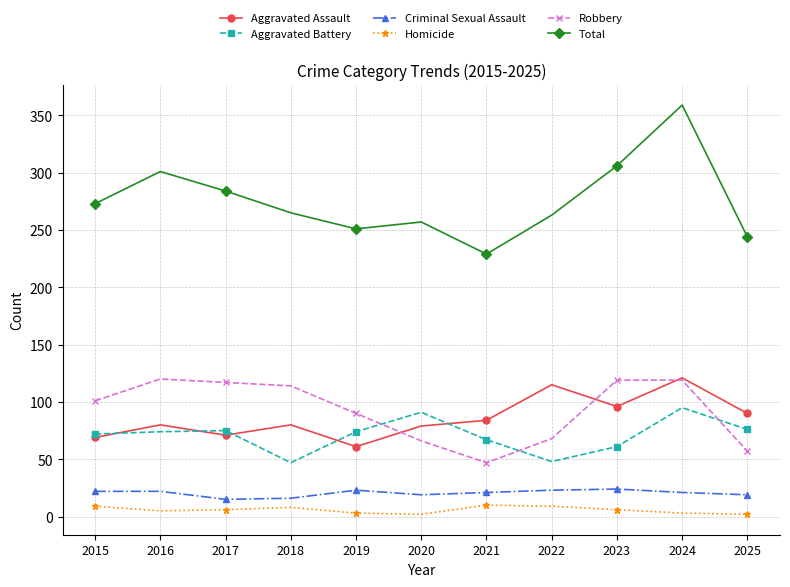

True or false: Aggravated Battery has a value of 19 at 2025.

False